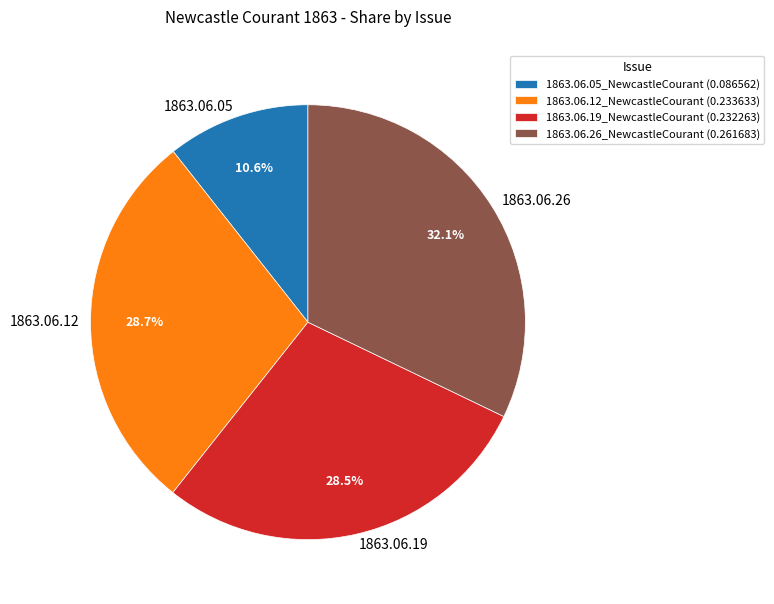

Combined, do 1863.06.19_NewcastleCourant and 1863.06.26_NewcastleCourant account for over 50%?

Yes